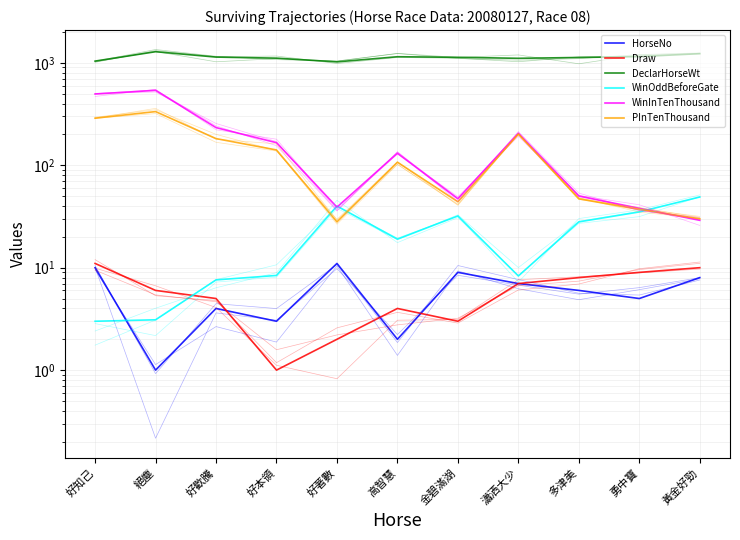

What is the maximum value shown in the chart?

1283.0